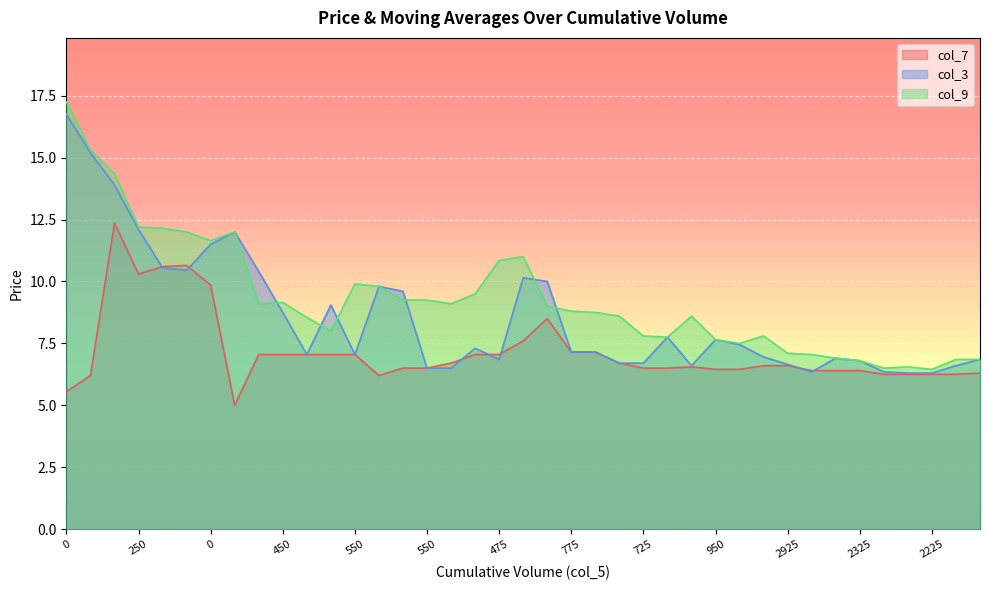

At which category is the sum across all series the highest?

150